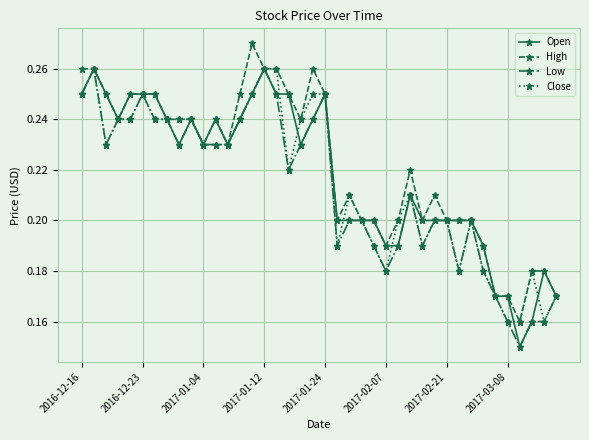

At how many categories does at least one series exceed 0?

40